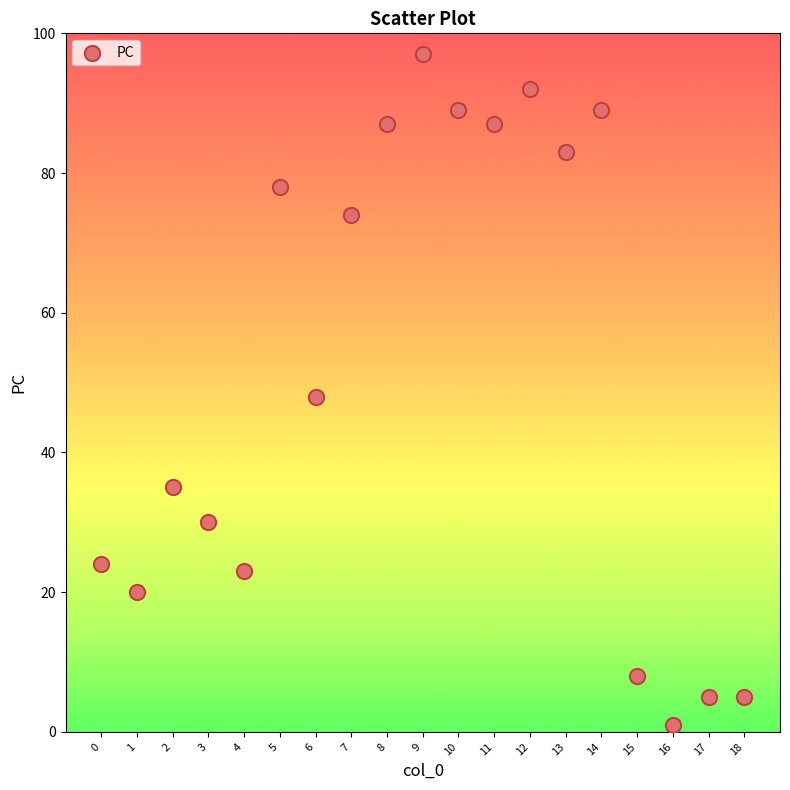

What Y value in the scatter plot is closest to 49?

48